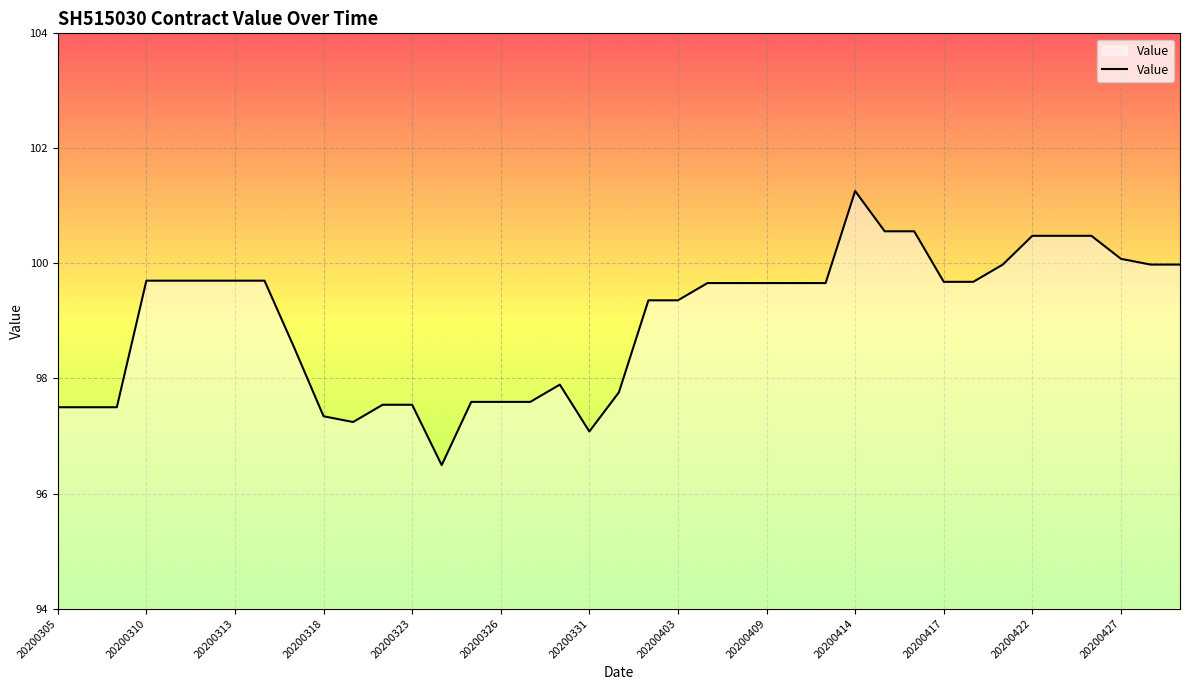

What is the difference between the maximum and minimum values?

4.8